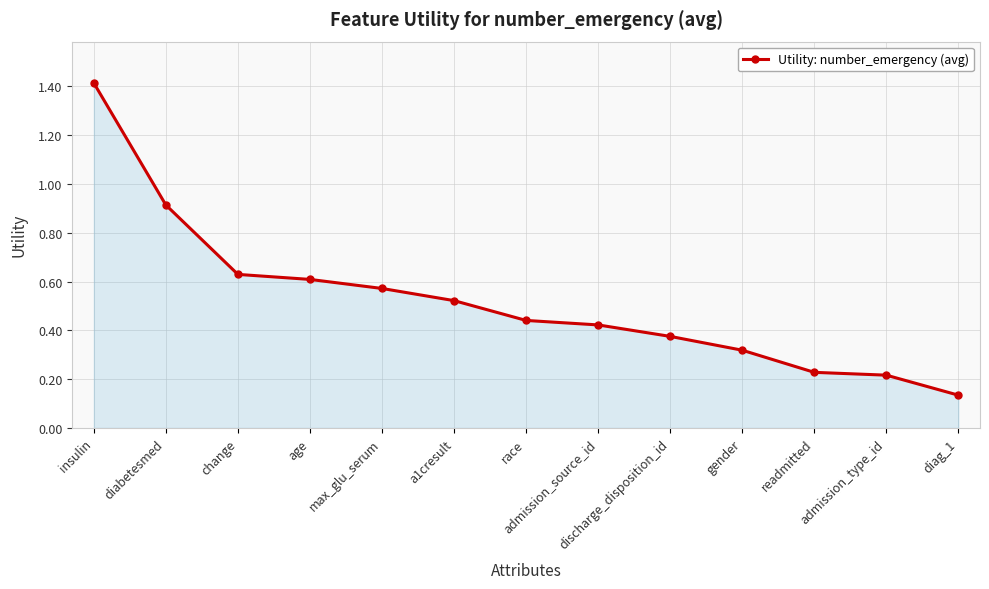

How many lines are shown in the chart?

1